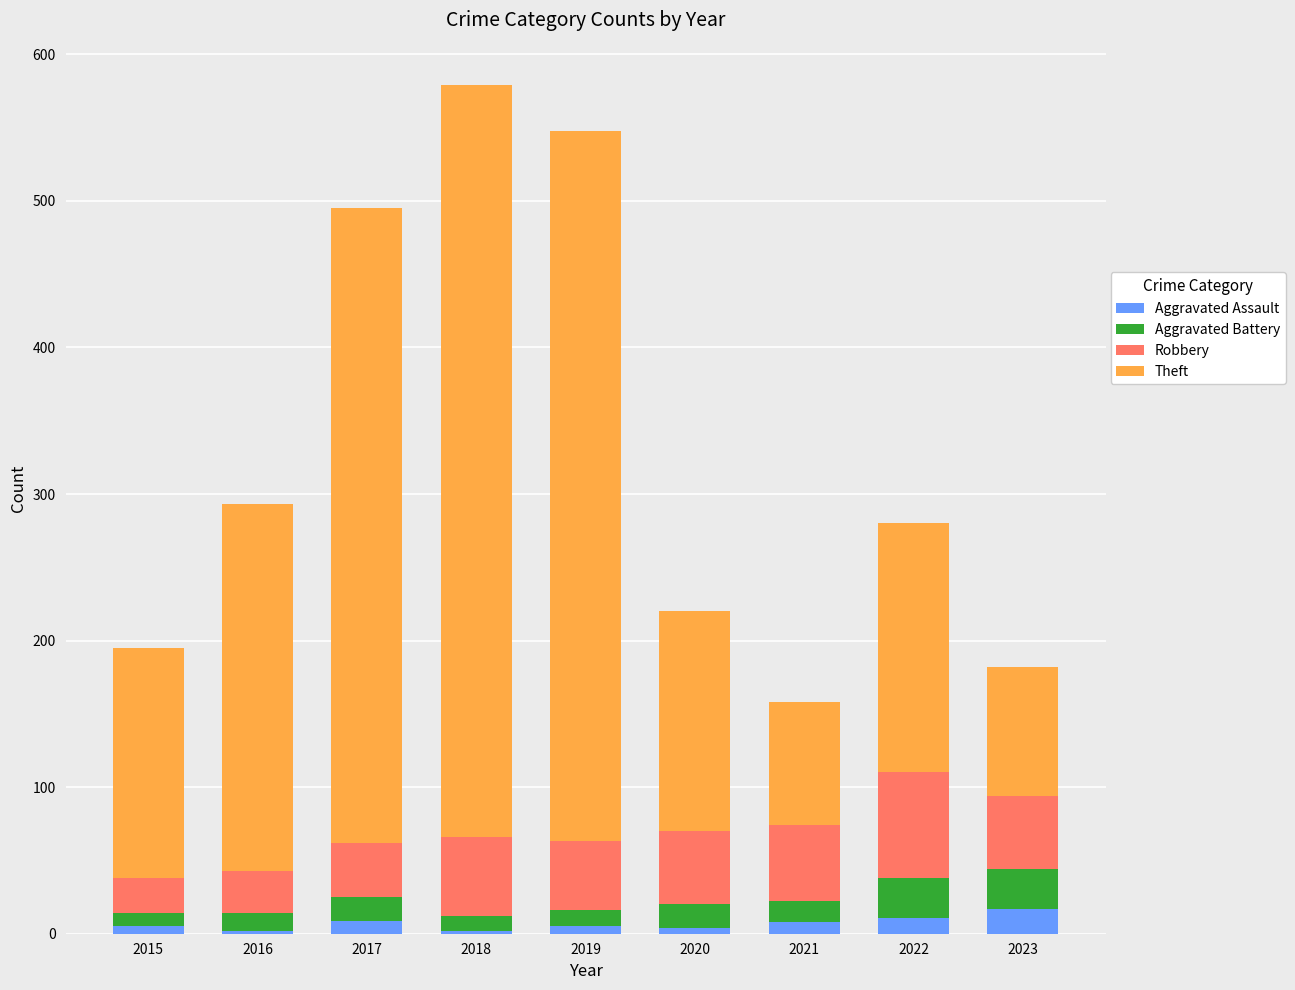

The Aggravated Assault series shows 5 at 2019. True or false?

True